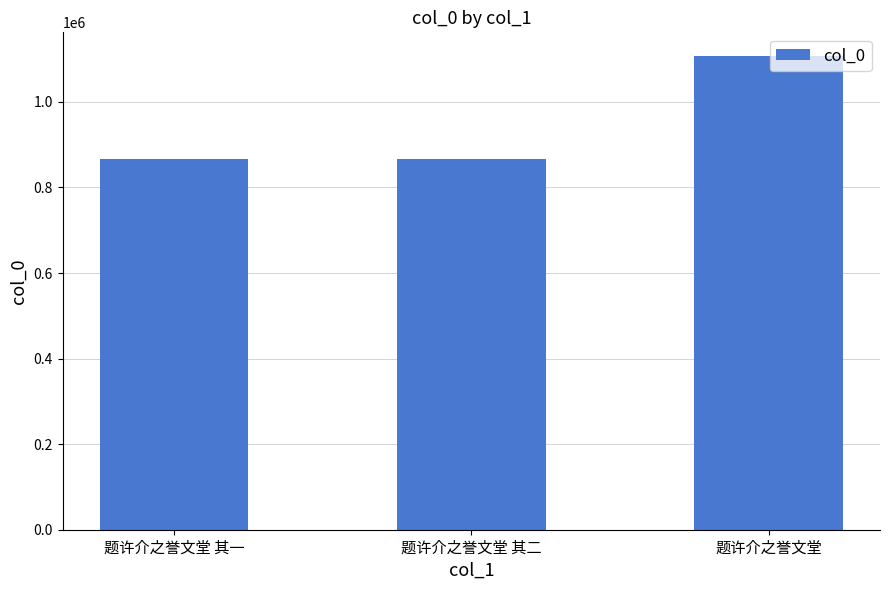

What is the maximum value shown in the chart?

1107246